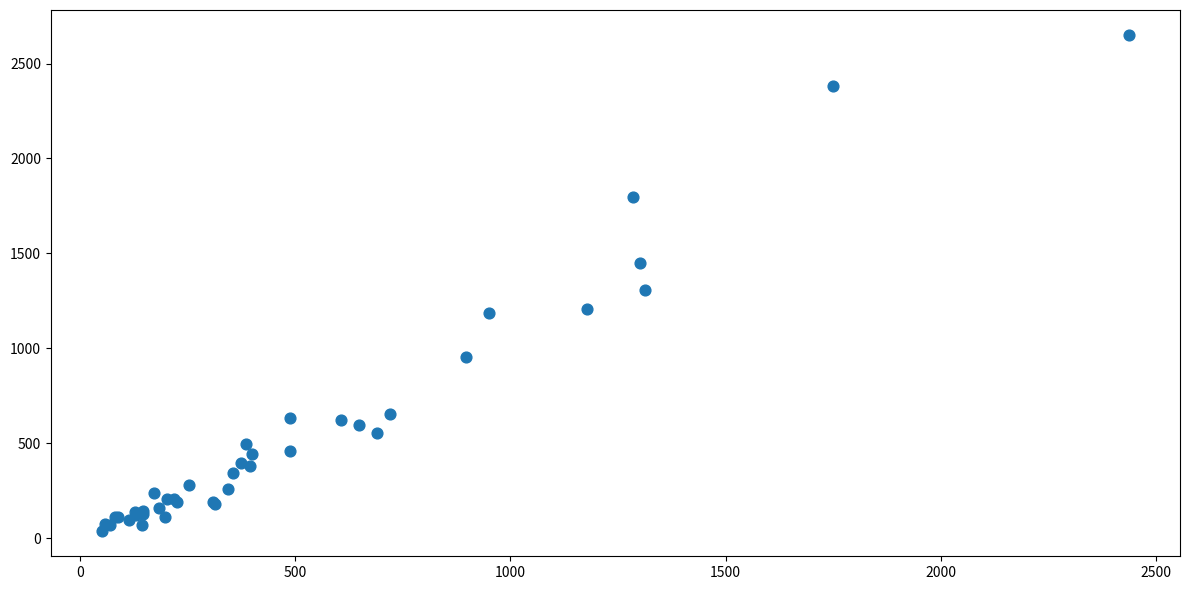

What Y value in the scatter plot is closest to 1343?

1306